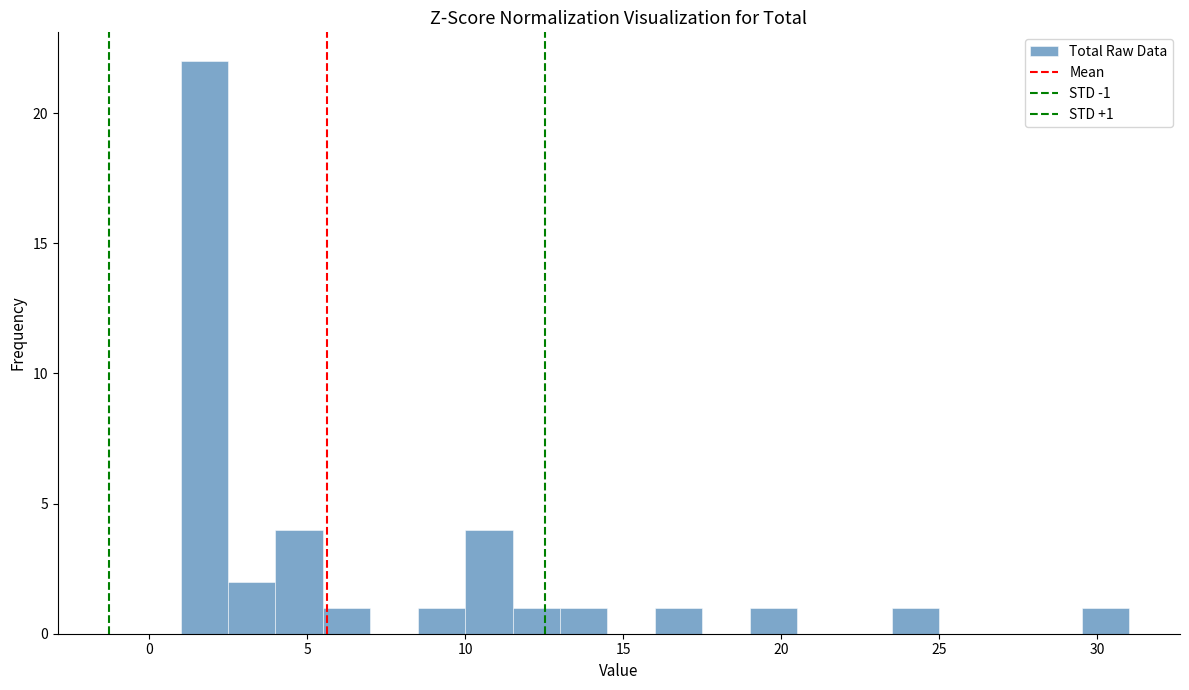

Read against the x-axis, roughly where is the centre of the tallest bar?

2.0